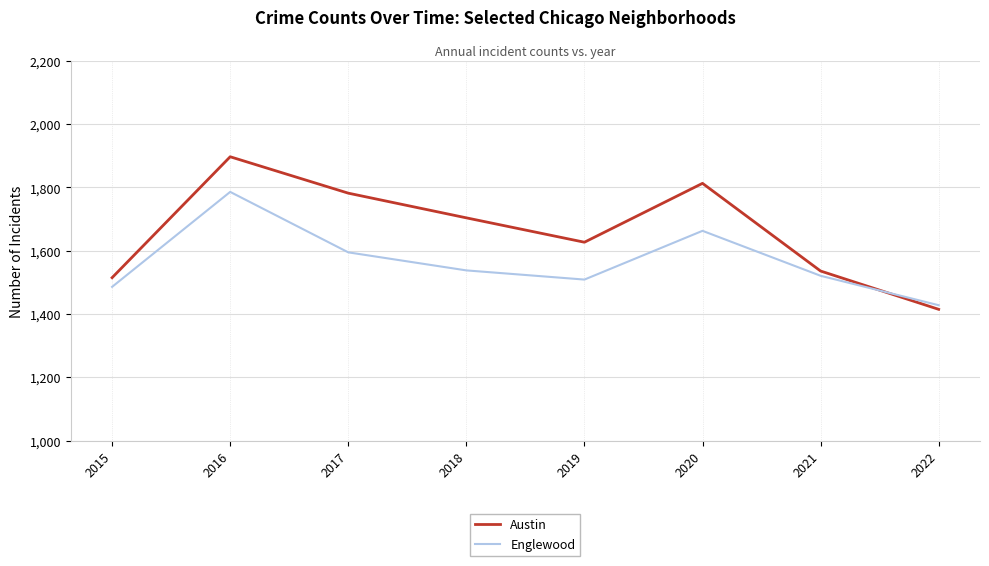

Which series has the largest total across all categories?

Austin